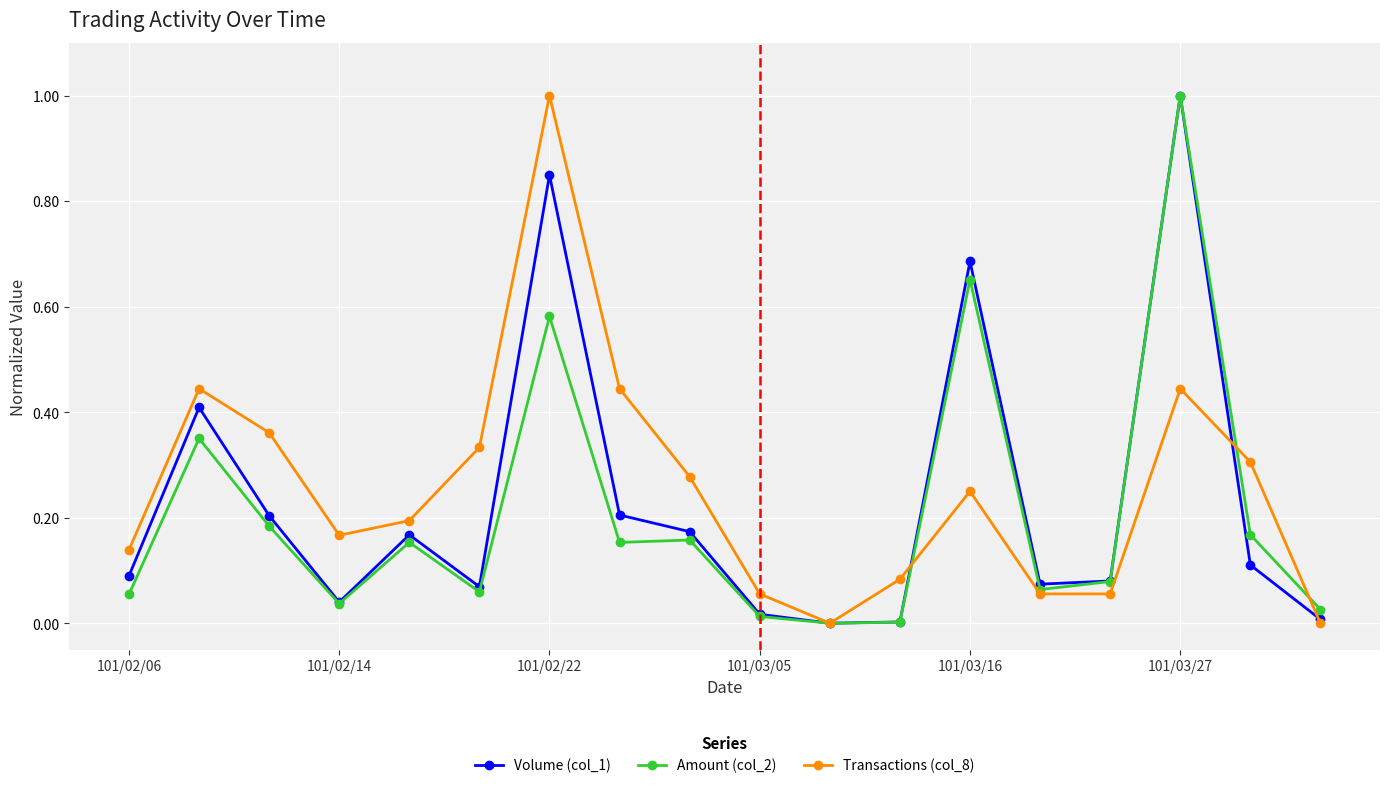

List the series in order of their overall mean, lowest first.

Amount (col_2), Volume (col_1), Transactions (col_8)